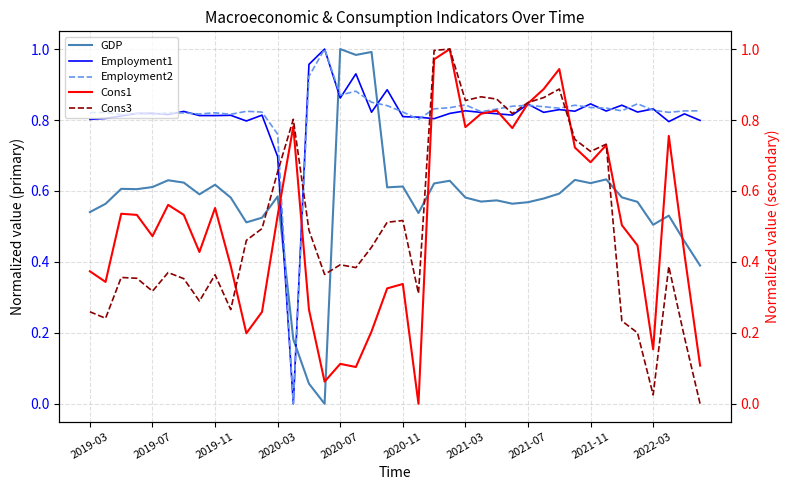

How many positive values does the Cons1 series have?

39